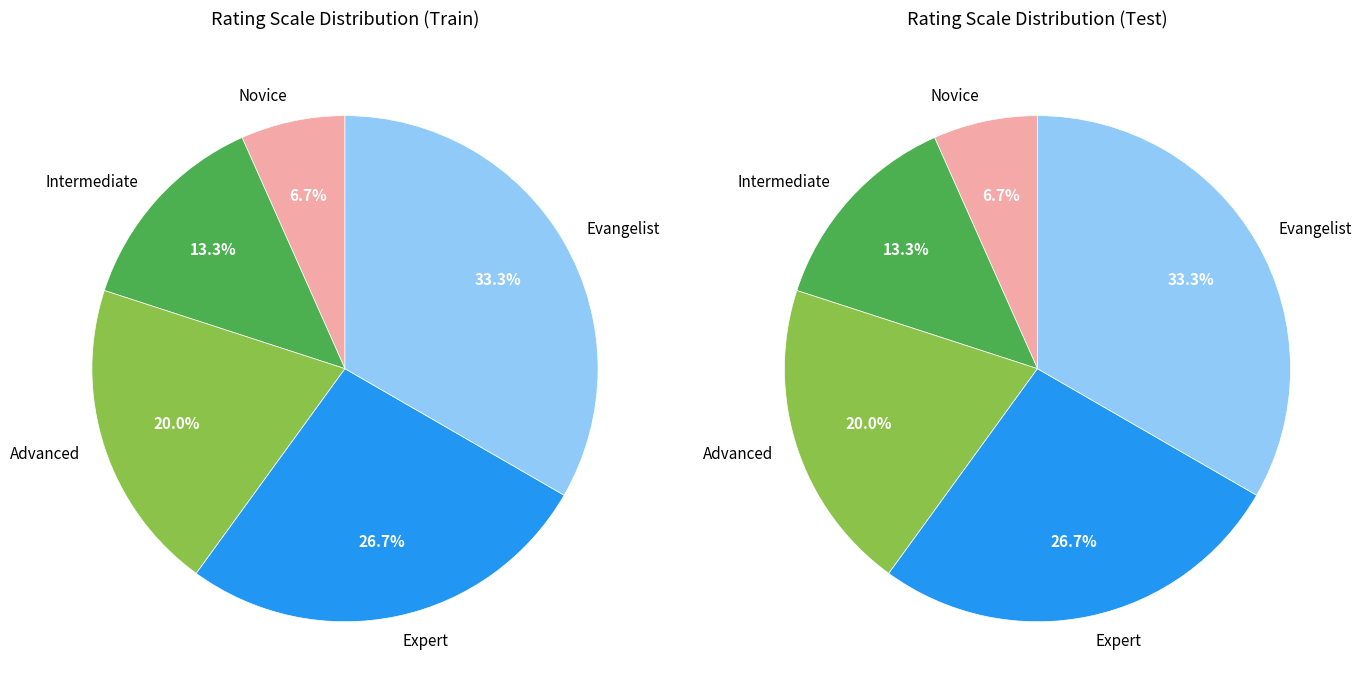

Is it true that Expert is 27% of the pie?

True